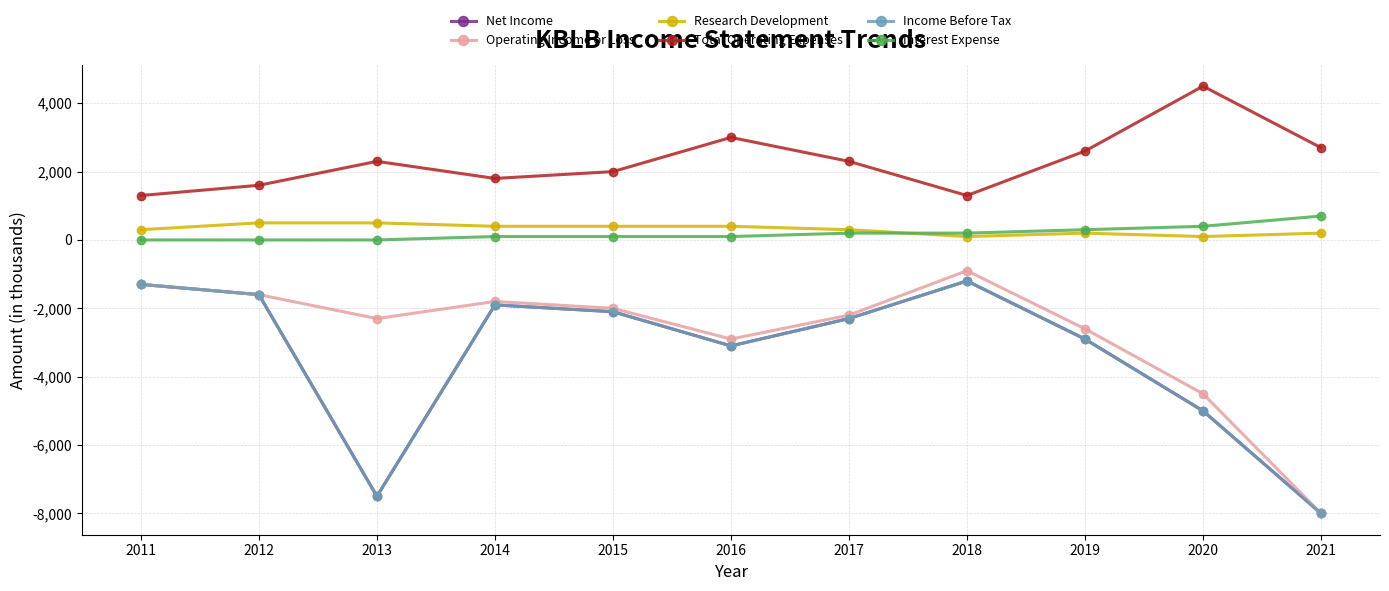

True or false: Net Income and Total Operating Expenses cross at least once.

False